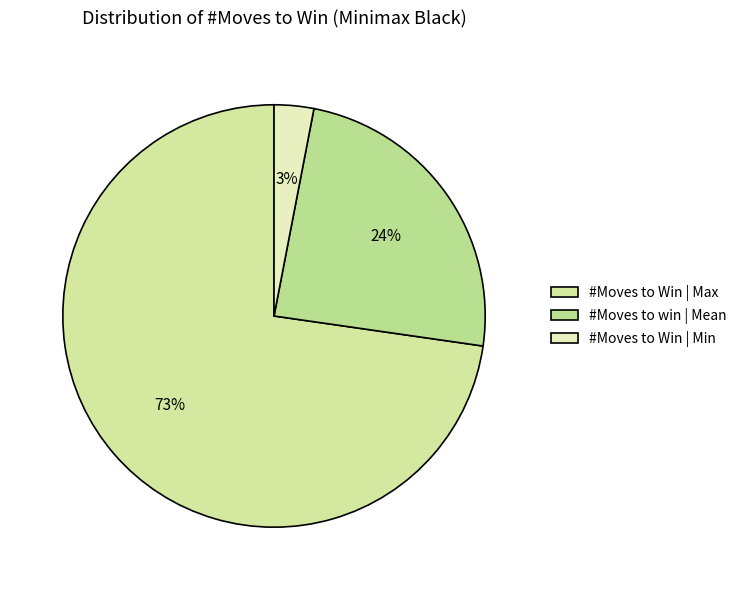

Count the number of slices in the pie.

3